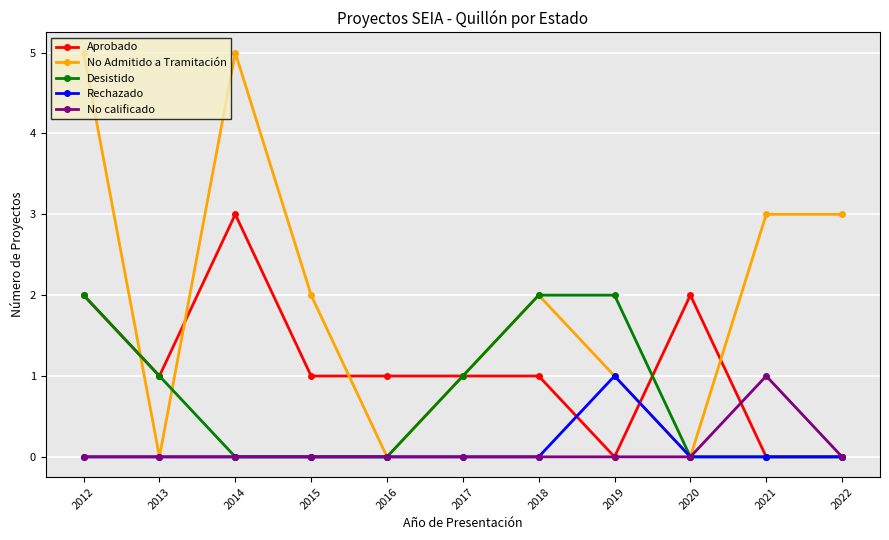

At which category does Aprobado reach its first local peak?

2014